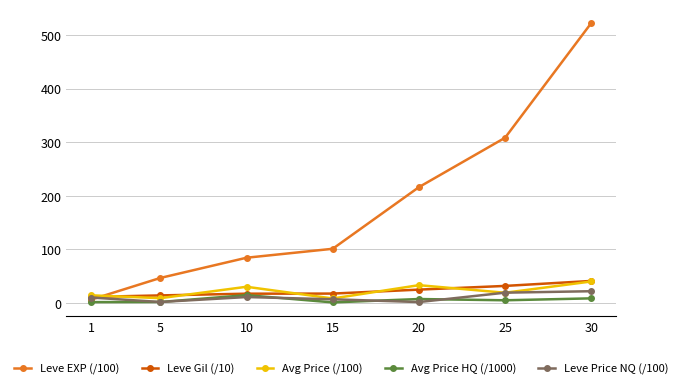

Where is the first local maximum for Avg Price HQ (/1000)?

10